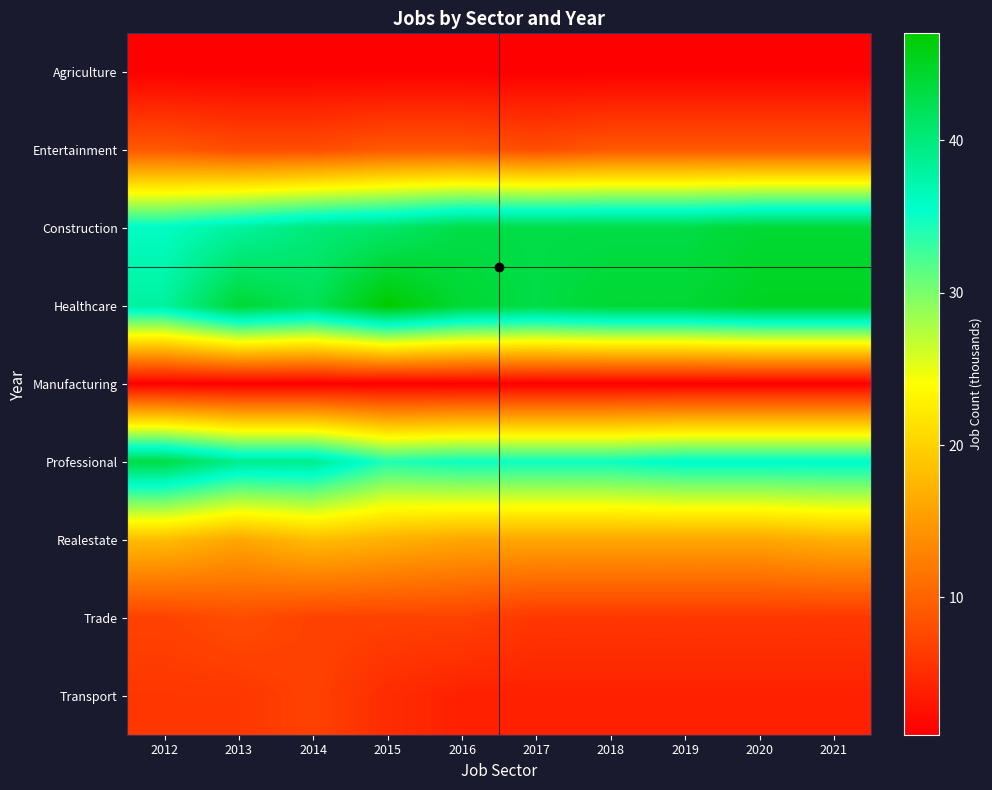

How many series are shown in this chart?

9